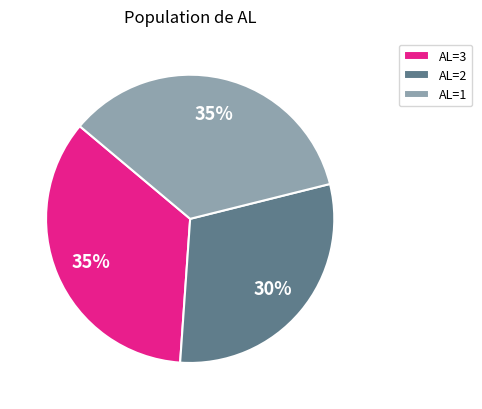

Which category has the smallest portion of the pie?

AL=2